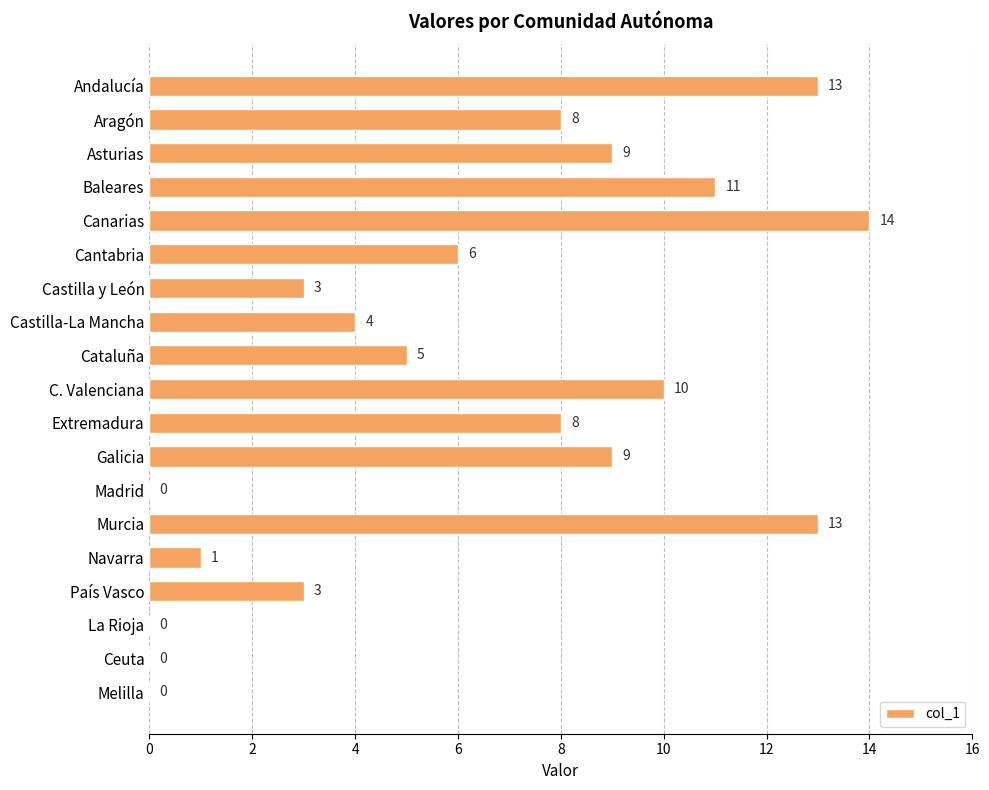

What is the sum of all values?

117